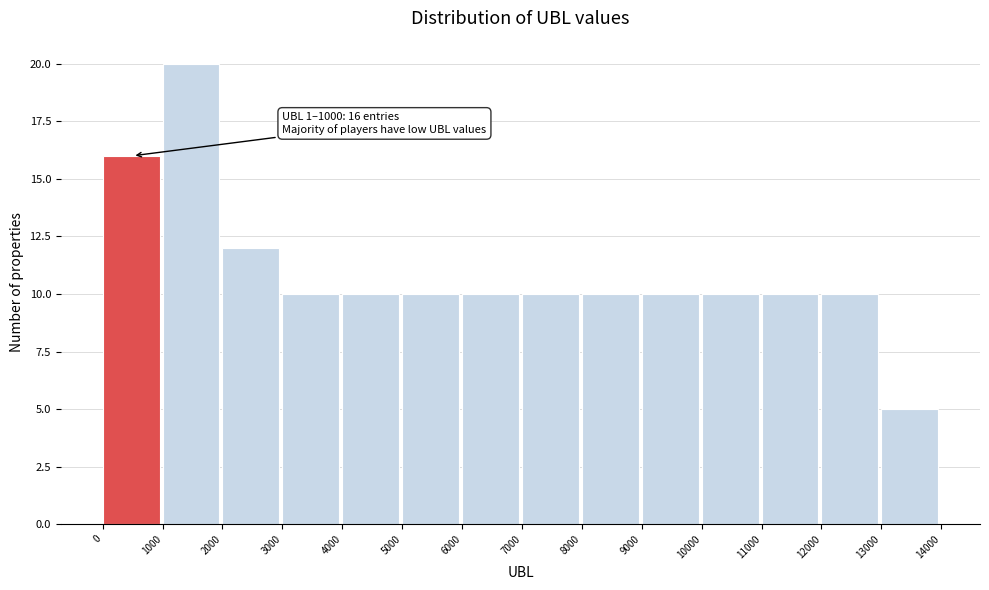

Which range on the x-axis has the tallest bar?

1000 to 2000